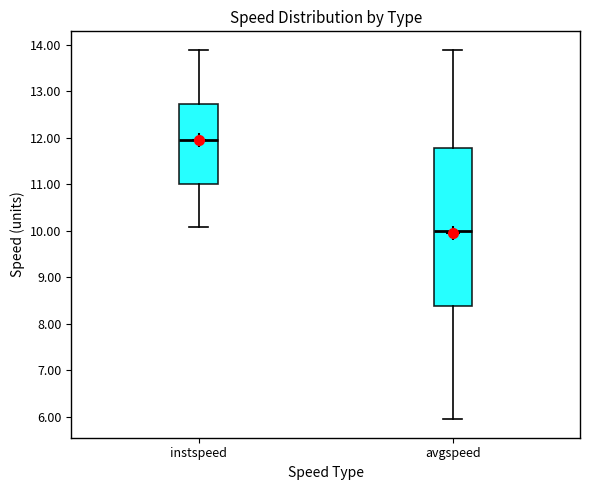

Which box is the tallest, from its lower edge to its upper edge?

avgspeed